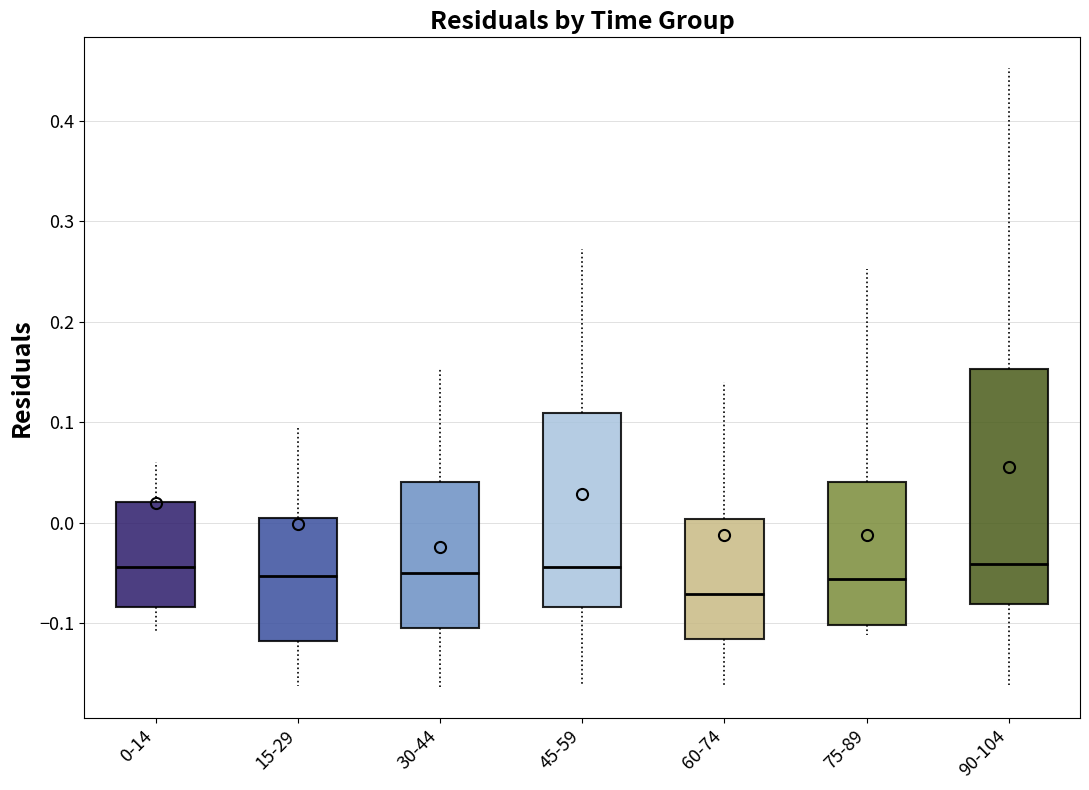

Where does the lower whisker of the box for 0-14 end on the y-axis? The values are not printed on the chart, so give them approximately, as read against the axis.

-0.11